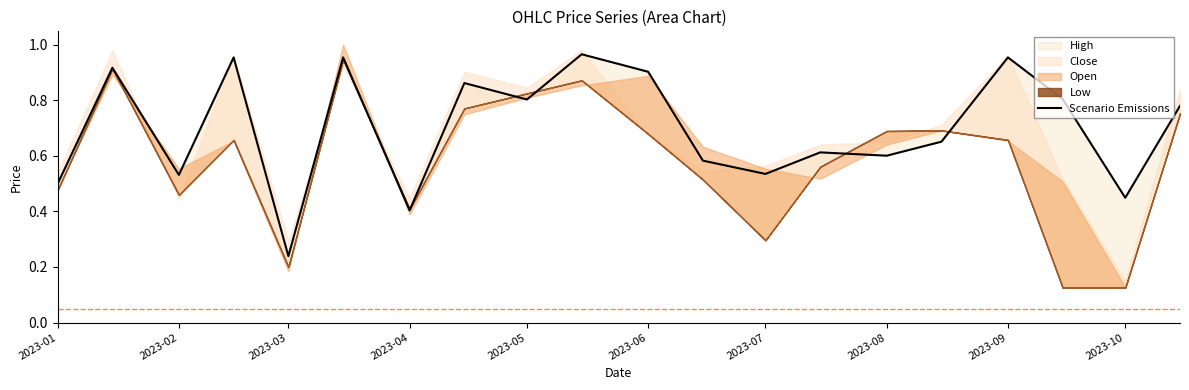

Is it true that the value at 2023-09 is 1.0?

True